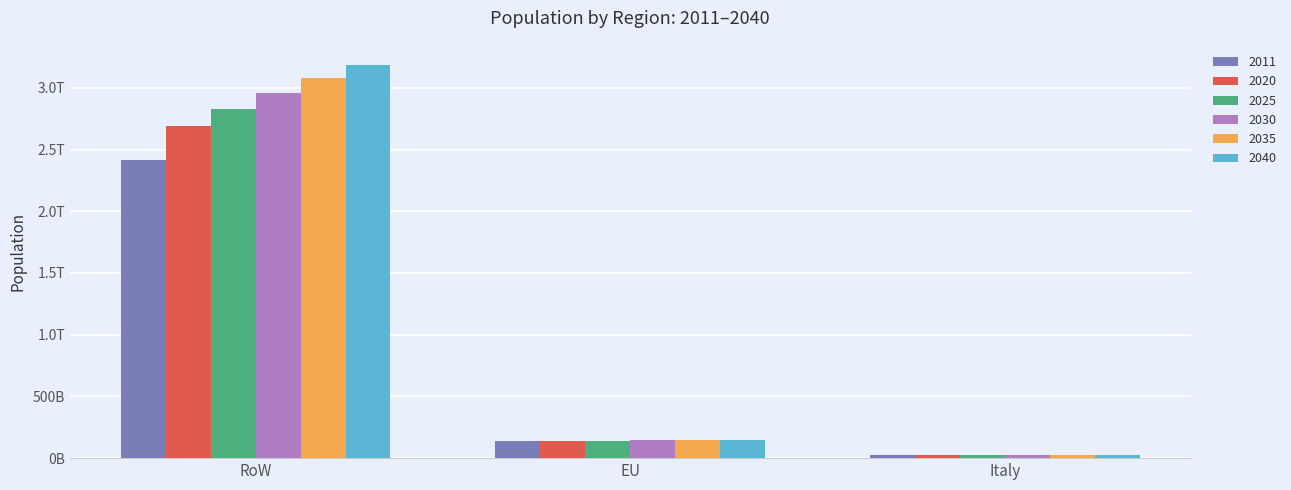

Is it true that 2040 equals 30688700418.2 at Italy?

False